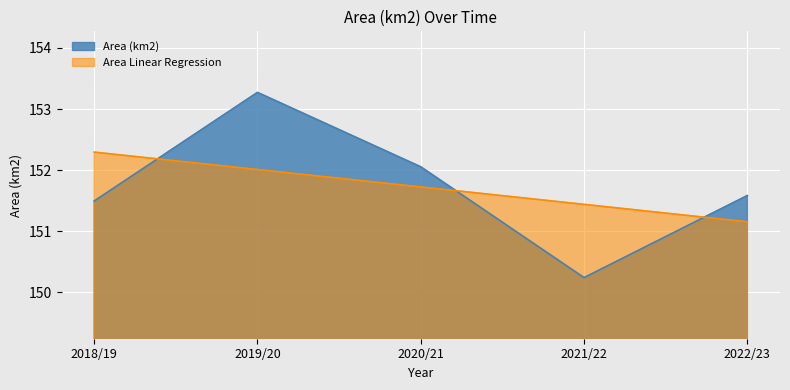

What is the difference between the Area Linear Regression values at 2022/23 and 2019/20?

0.9